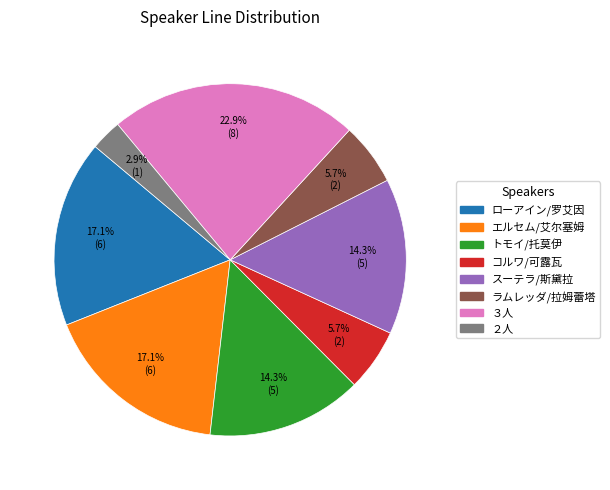

To the nearest percent, what portion does ローアイン/罗艾因 represent?

17%